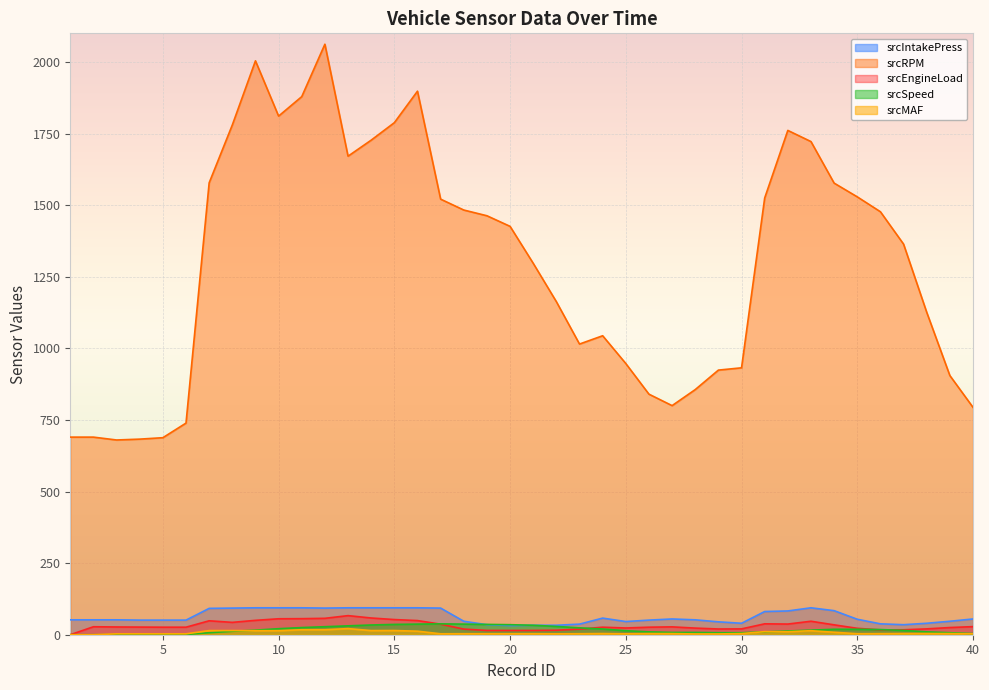

At how many categories does at least one series exceed 1824?

4